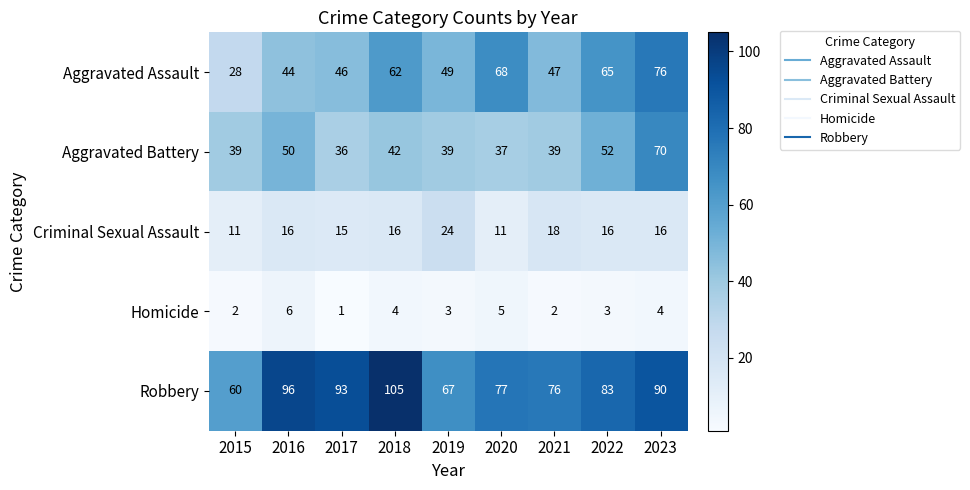

Which series has the widest spread of values?

Aggravated Assault